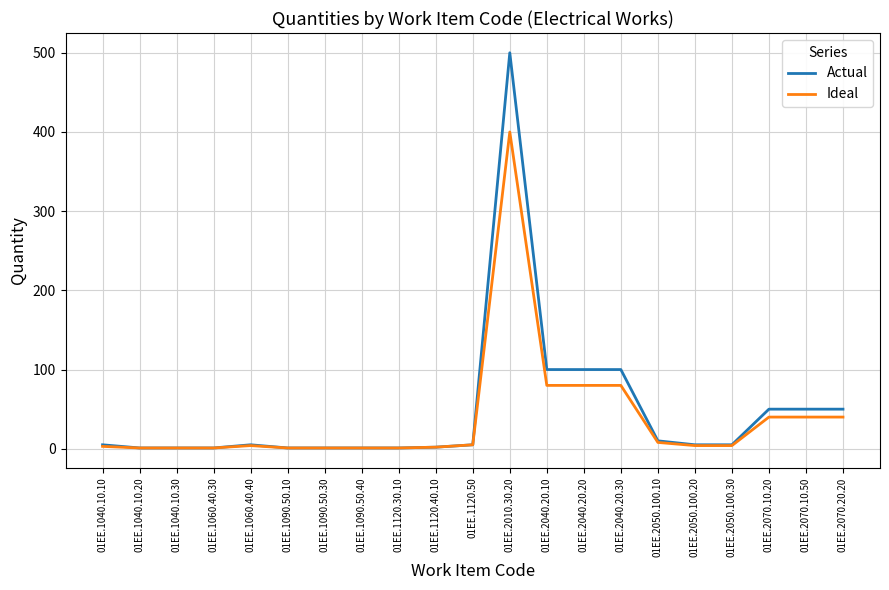

List the series in order of their peak value, lowest first.

Ideal, Actual